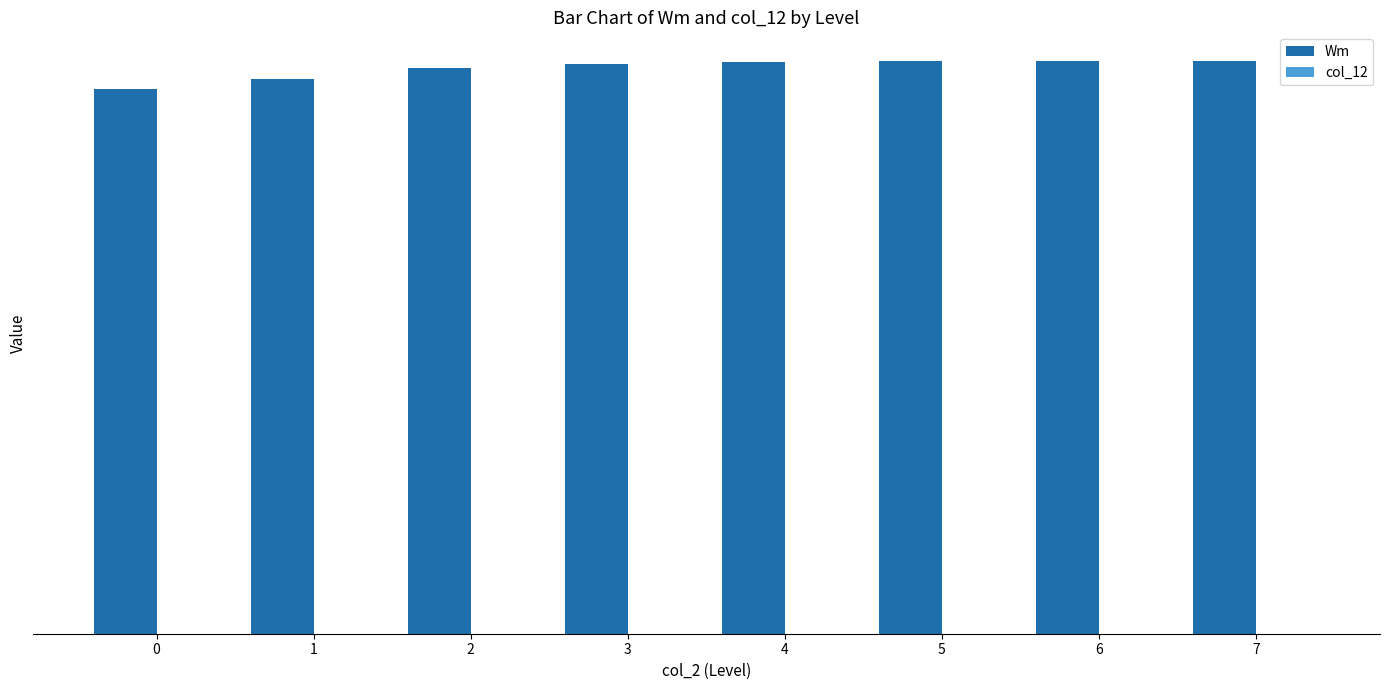

Reading left to right, transcribe all the data shown in this chart.

Wm: 0=11414.2	1=11633.1	2=11850.8	3=11942.8	4=11982.7	5=11999.2	6=12005.7	7=12008.4
col_12: 0=0.0	1=0.0	2=0.0	3=0.0	4=0.0	5=0.0	6=0.0	7=0.0